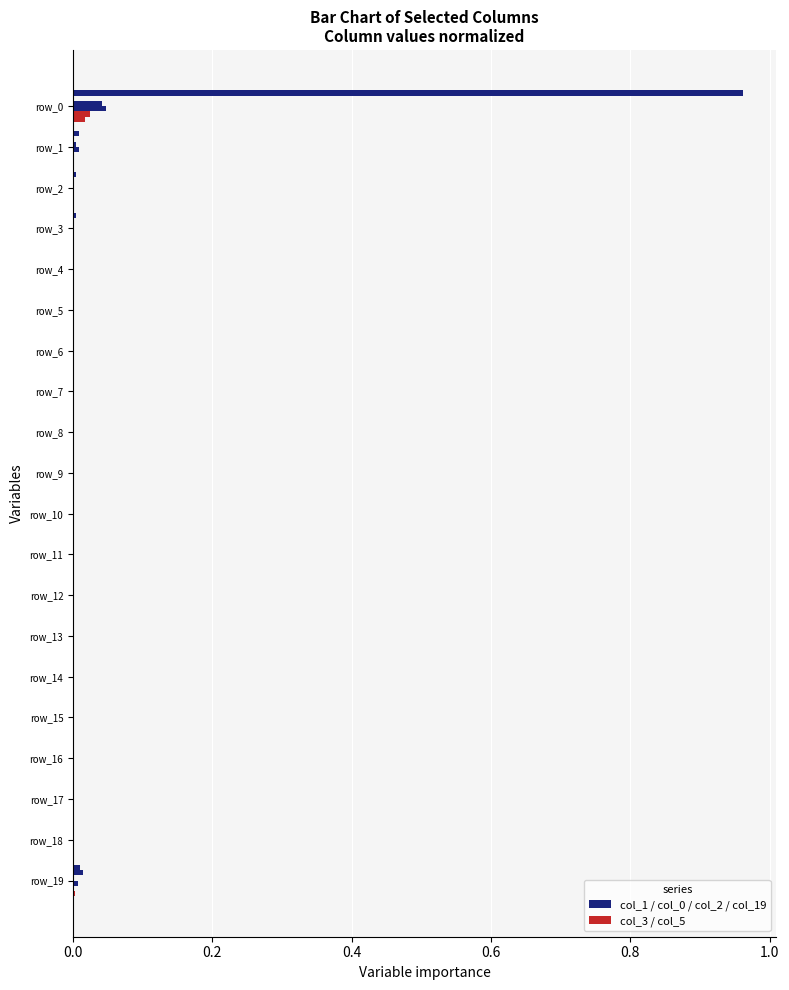

How many series are shown in this chart?

6